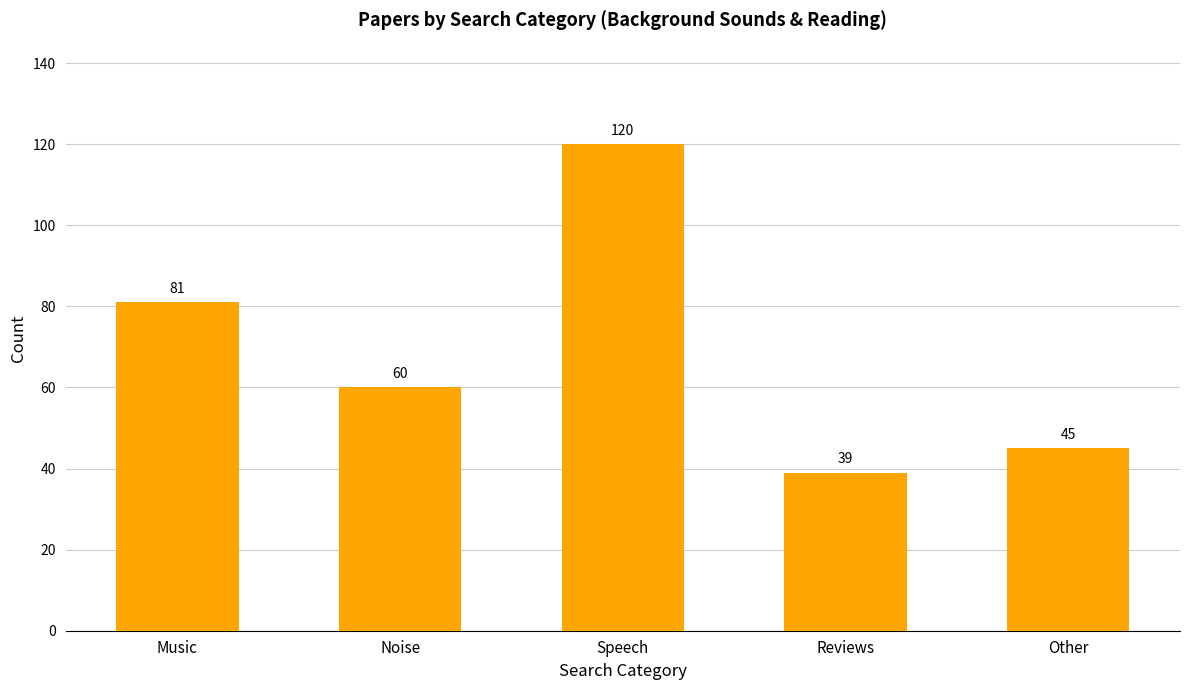

What is the ratio of the value at Reviews to the value at Other?

0.9